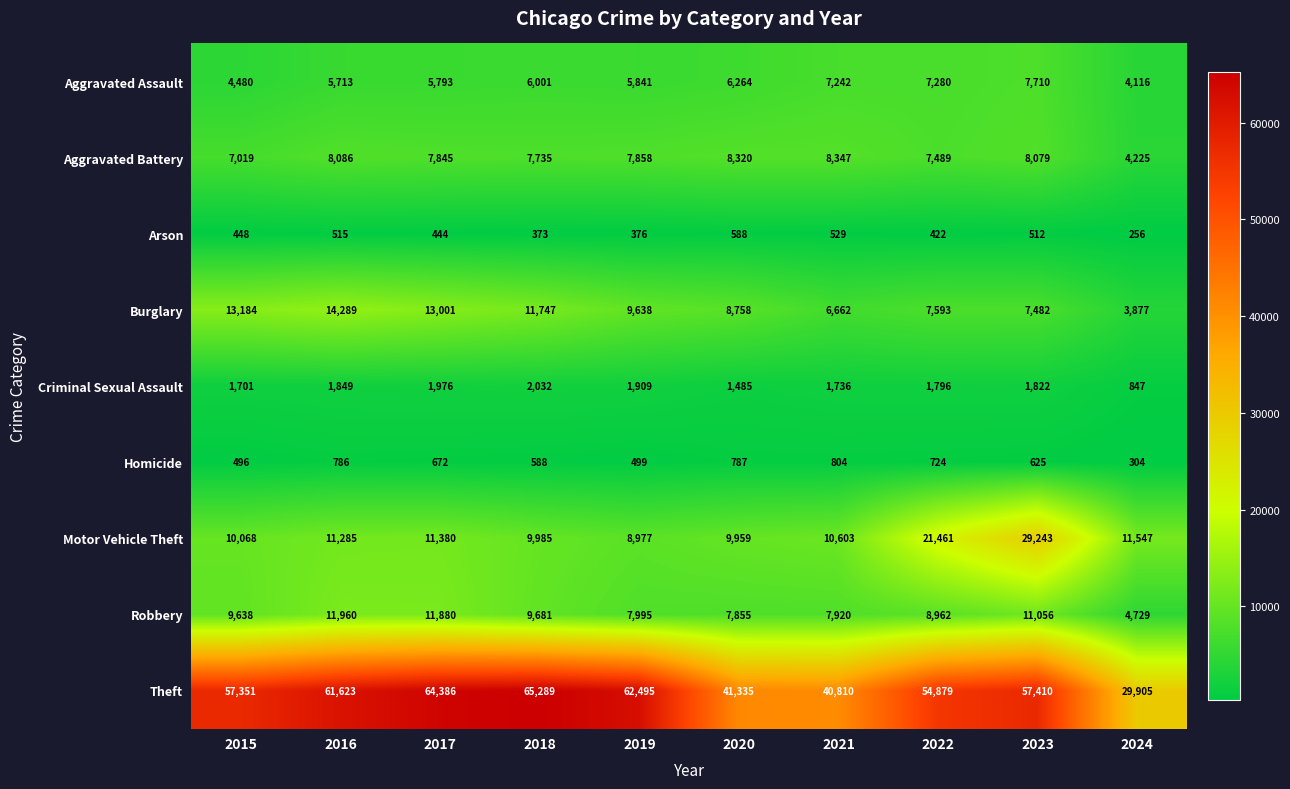

What is the difference between the second highest and minimum values in the Arson series?

273